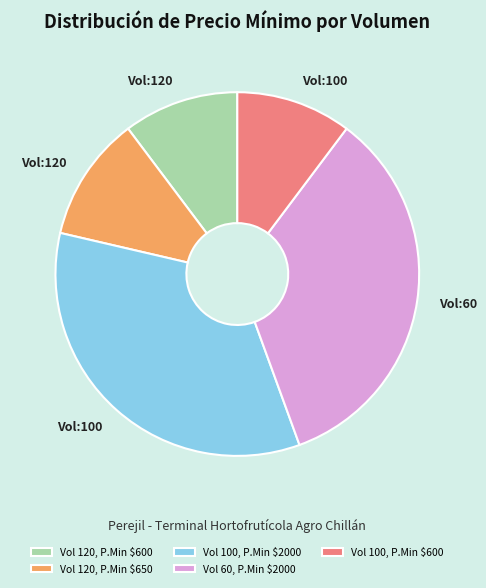

The Vol 100, P.Min $600 slice represents 10% of the pie. True or false?

True